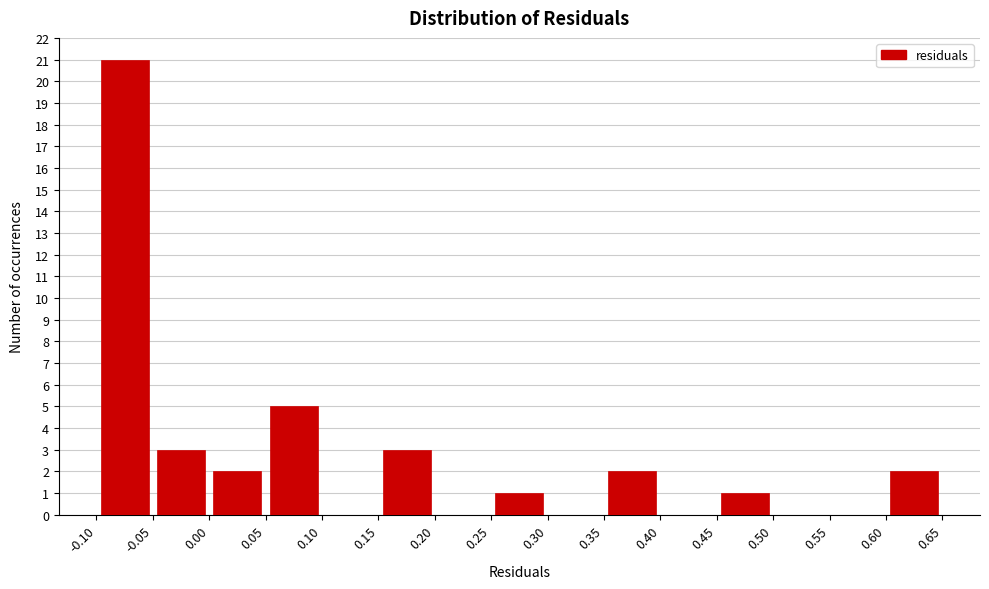

Over which range of the x-axis is the bar tallest?

-0.10 to -0.05